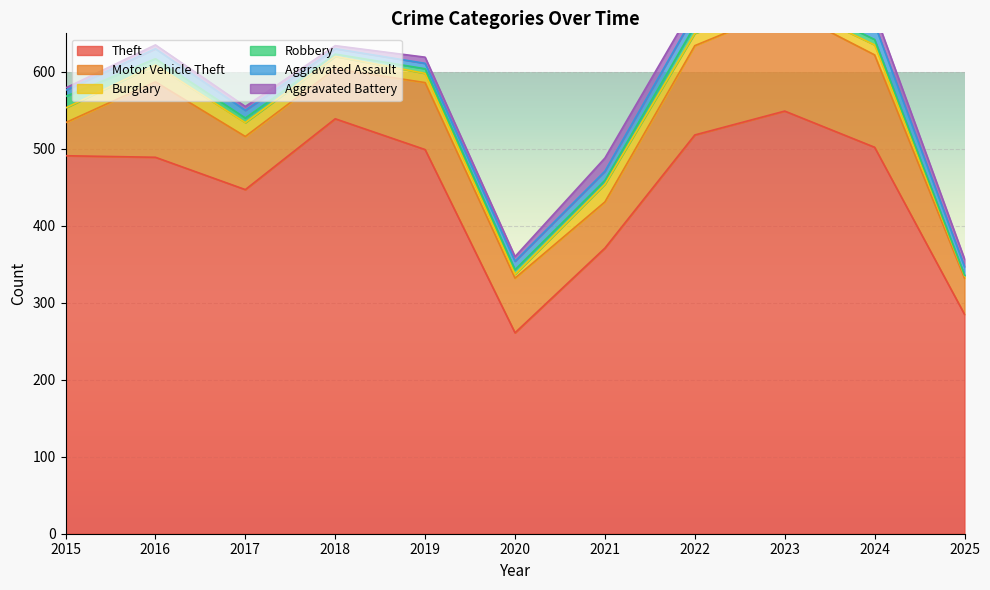

What is the value of the Motor Vehicle Theft point at the 1st from the left?

43